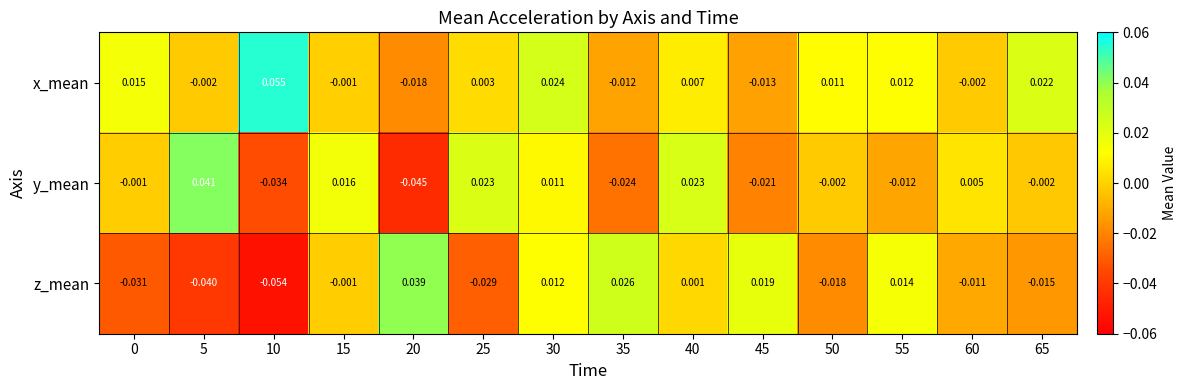

Rank the series by their average value, from lowest to highest.

z_mean, y_mean, x_mean